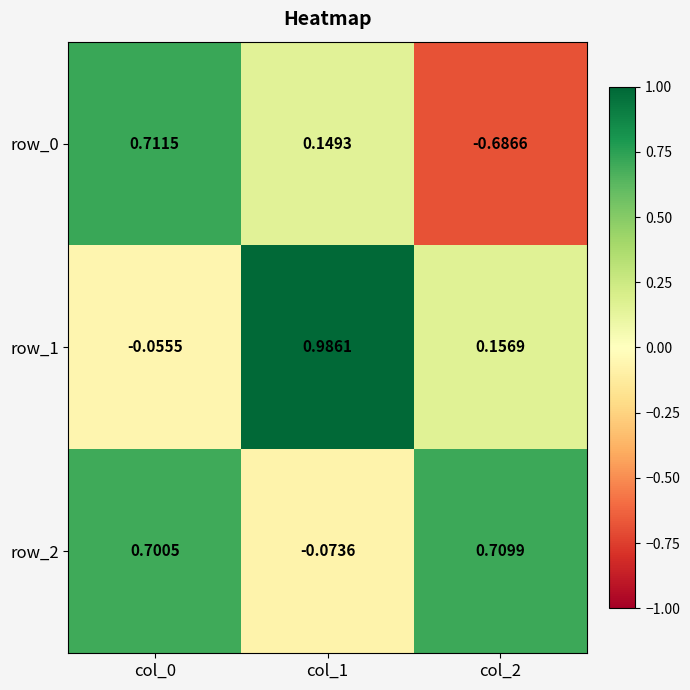

Reading left to right, transcribe all the data shown in this chart.

row_0: 0.7	0.1	-0.7
row_1: -0.1	1.0	0.2
row_2: 0.7	-0.1	0.7